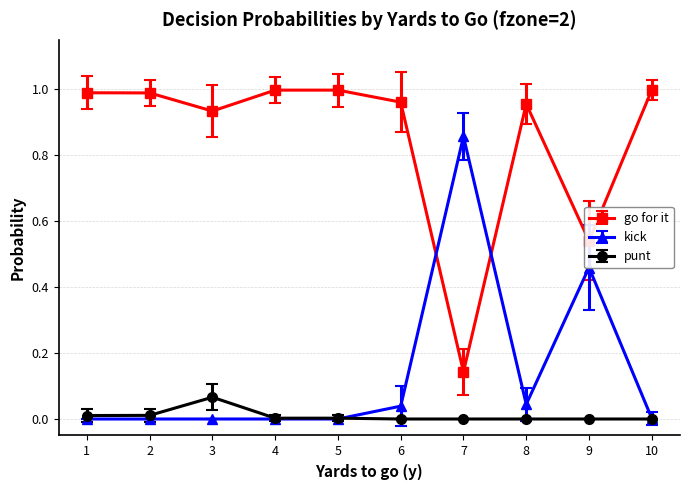

The value of kick at 9 is 0.1. True or false?

False